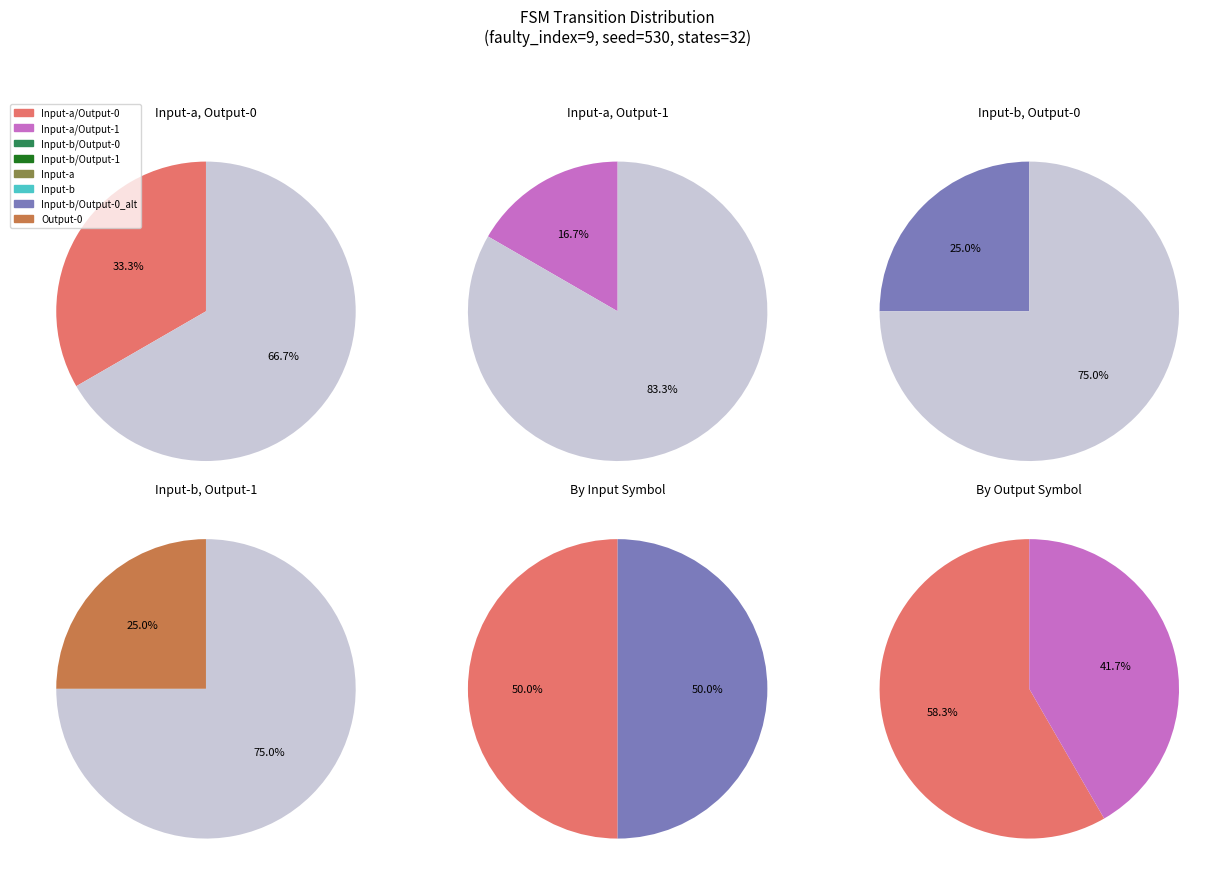

The 10 slice represents 0% of the pie. True or false?

True